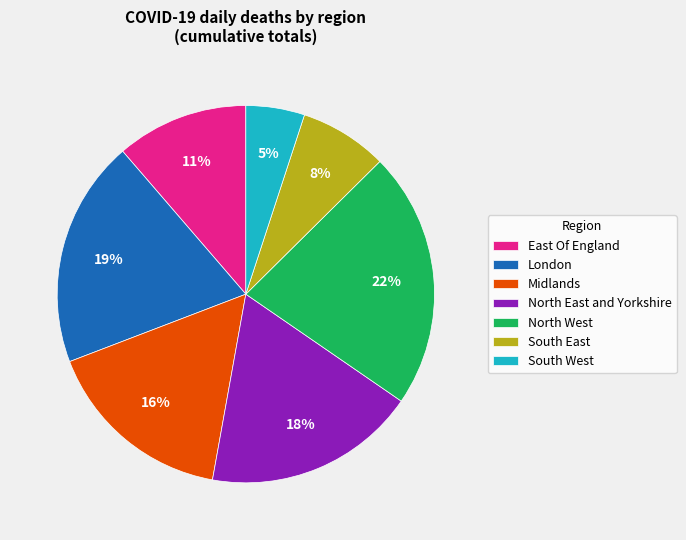

Is there any slice that represents more than half of the pie?

No